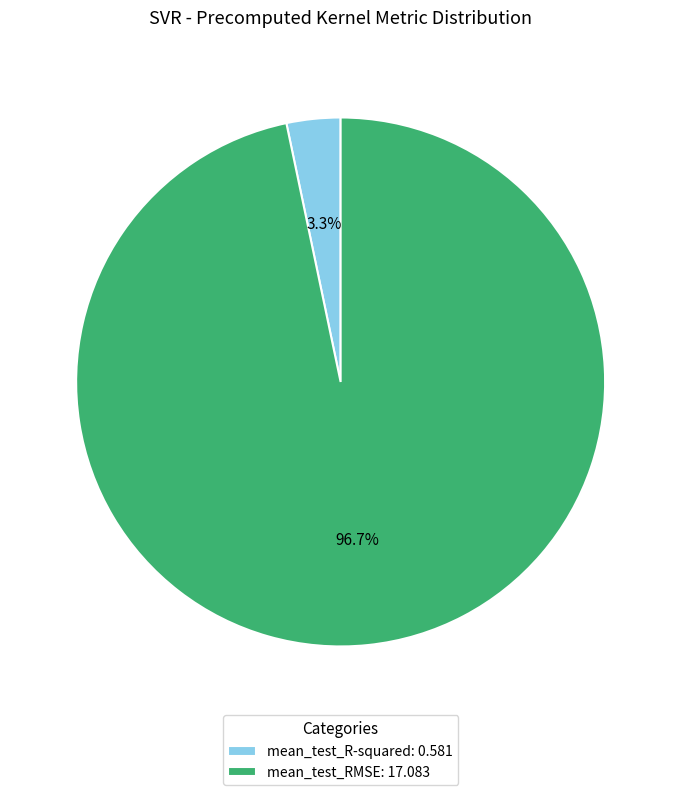

How many segments does this pie chart have?

2